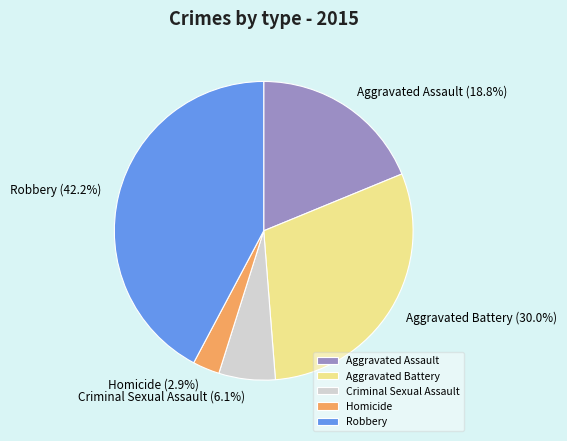

Combined, do Aggravated Battery and Robbery account for over 50%?

Yes